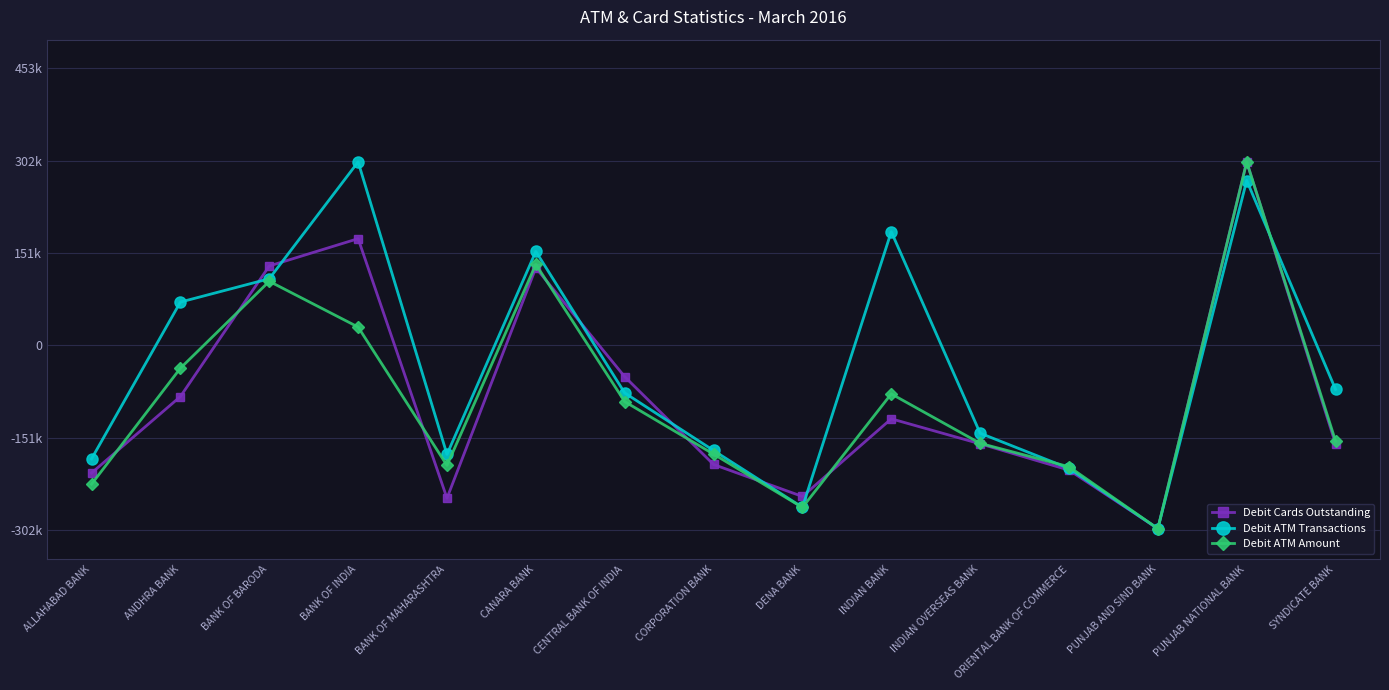

What is the difference between the highest and lowest values at CENTRAL BANK OF INDIA?

40751.6